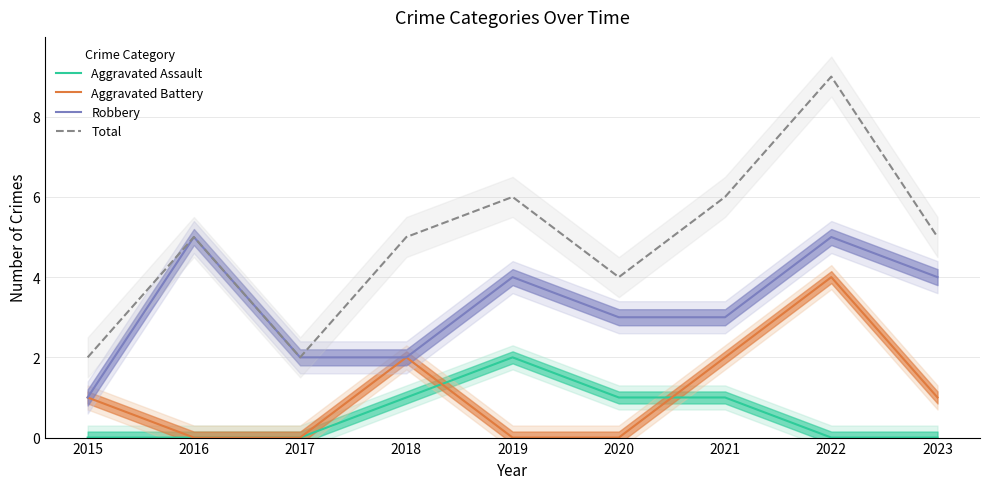

List the labels in order of Aggravated Assault value, largest first.

2019, 2018, 2020, 2021, 2015, 2016, 2017, 2022, 2023